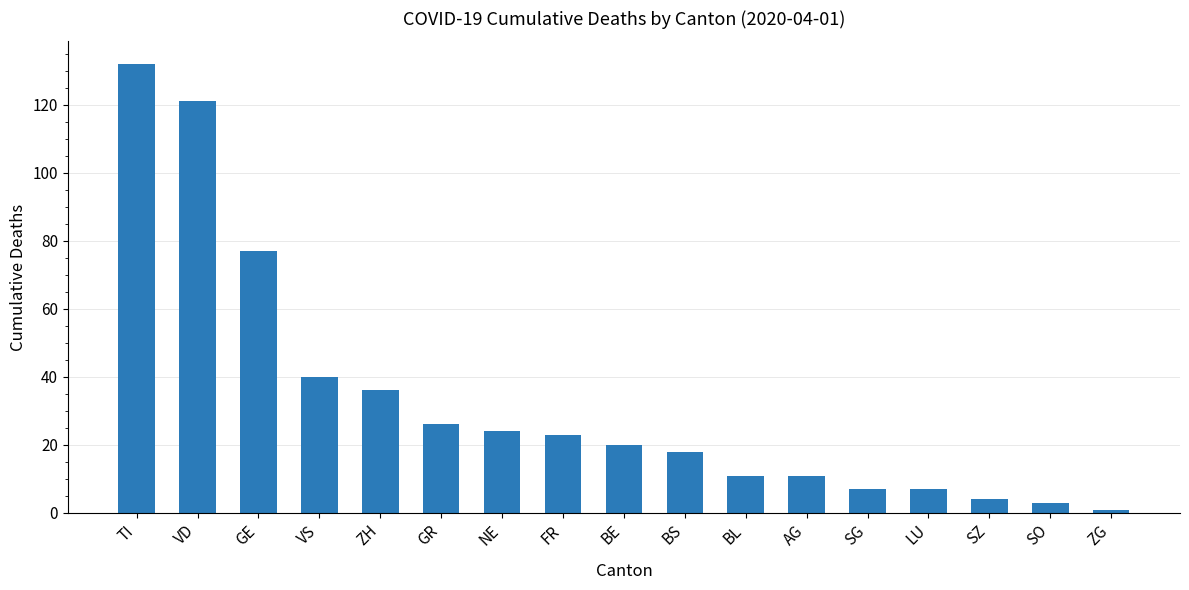

What is the average value?

33